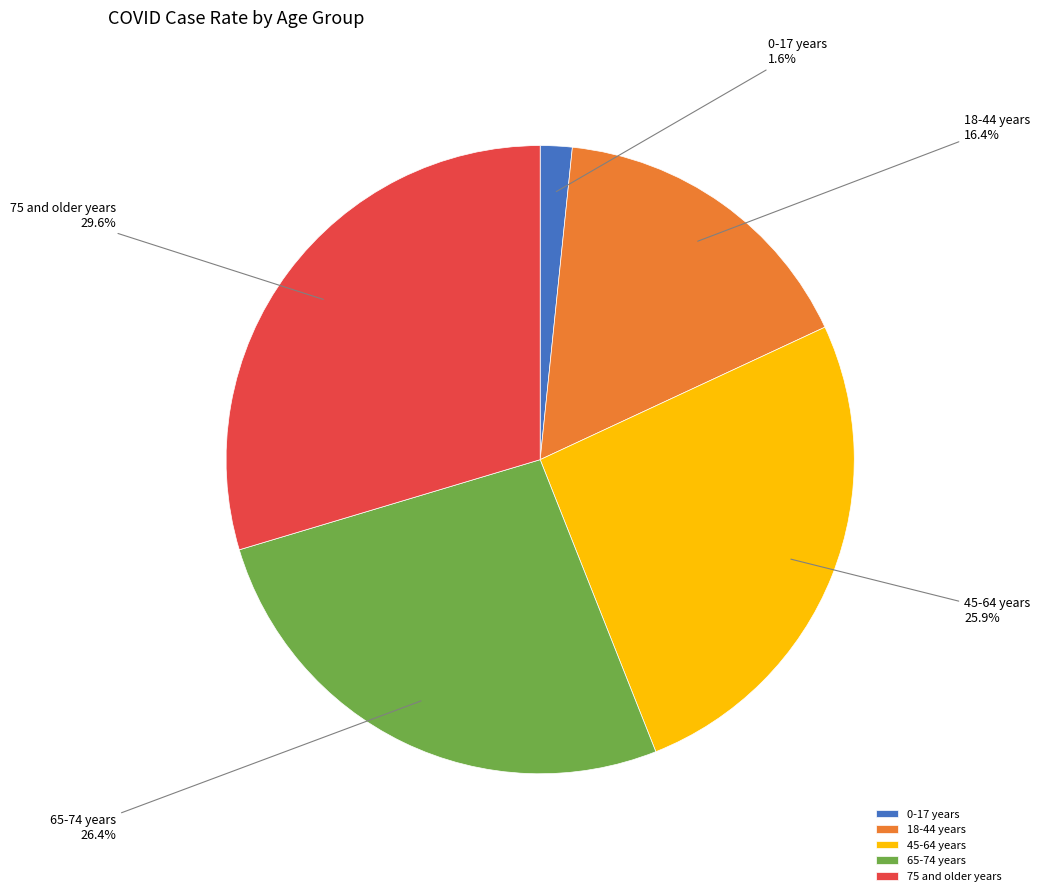

Count the number of slices in the pie.

5